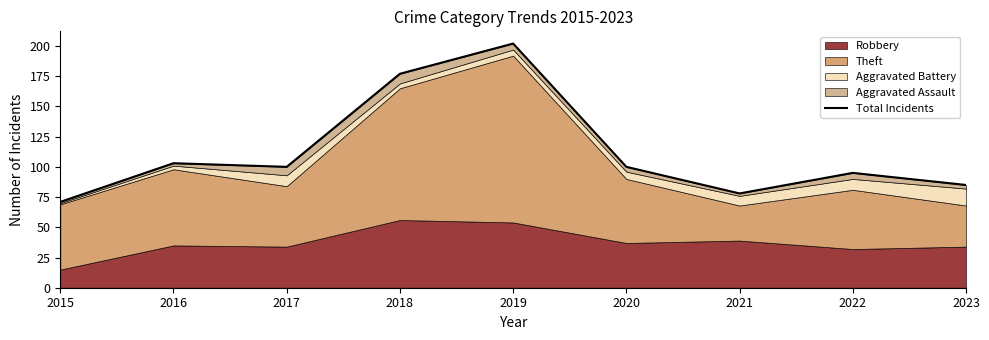

What is the sum of the values at 2016 and 2023?

188